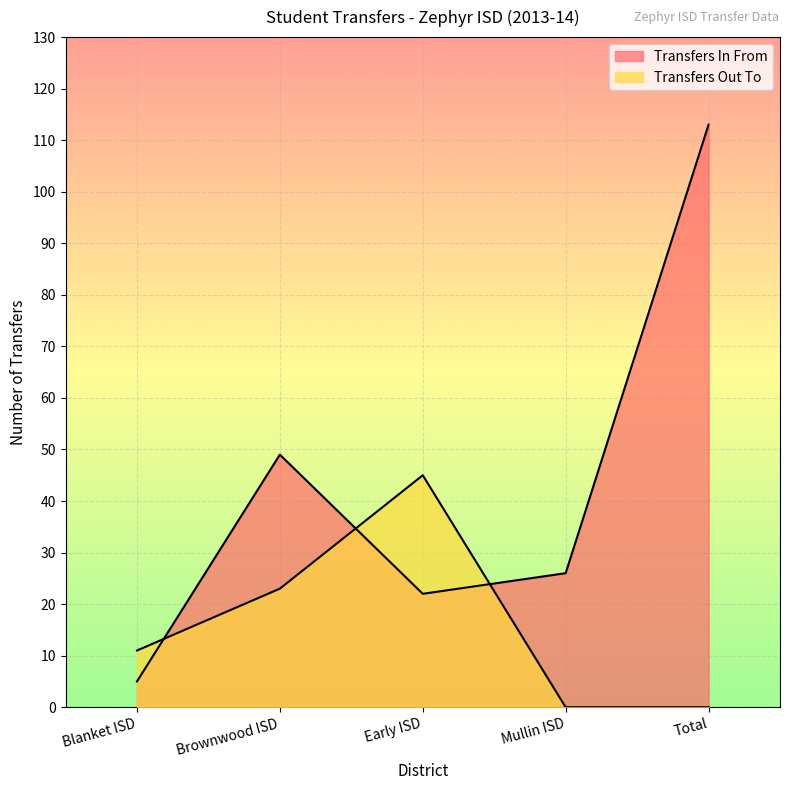

Reading right to left, what are all the values shown in this chart?

Transfers In From: 113	26	22	49	5
Transfers Out To: 0	0	45	23	11